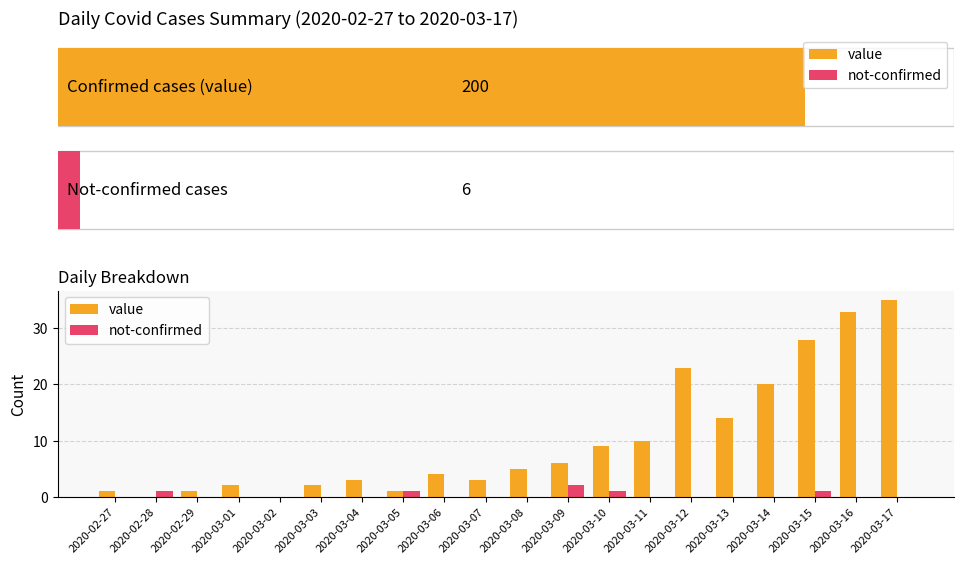

Reading left to right, extract all data points from this chart.

value: 1	0	1	2	0	2	3	1	4	3	5	6	9	10	23	14	20	28	33	35
not-confirmed: 0	1	0	0	0	0	0	1	0	0	0	2	1	0	0	0	0	1	0	0